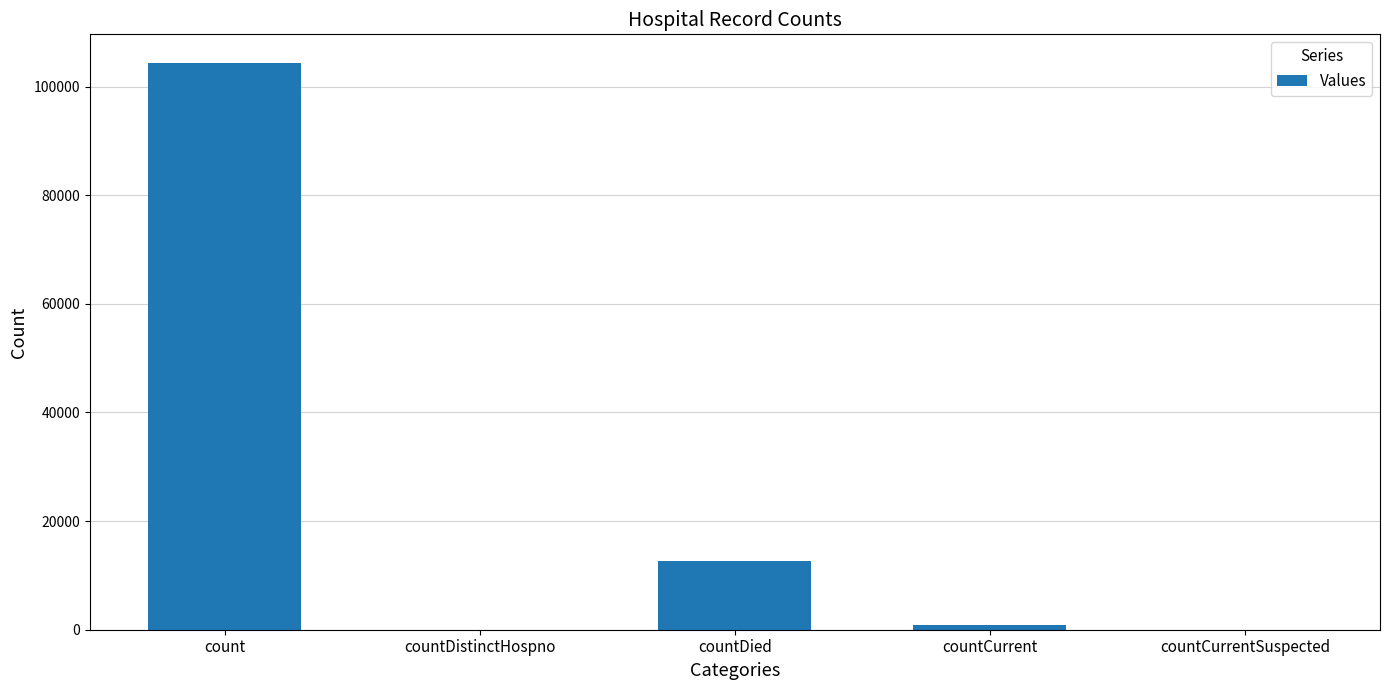

Which label corresponds to the largest value in the chart?

count